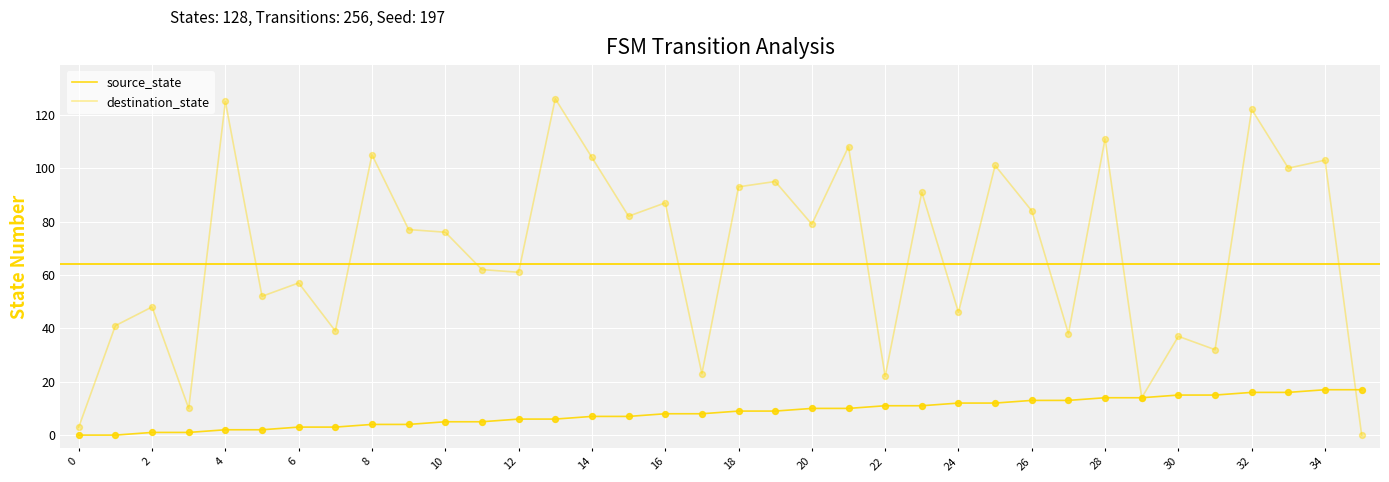

Does the chart have visible grid lines?

Yes